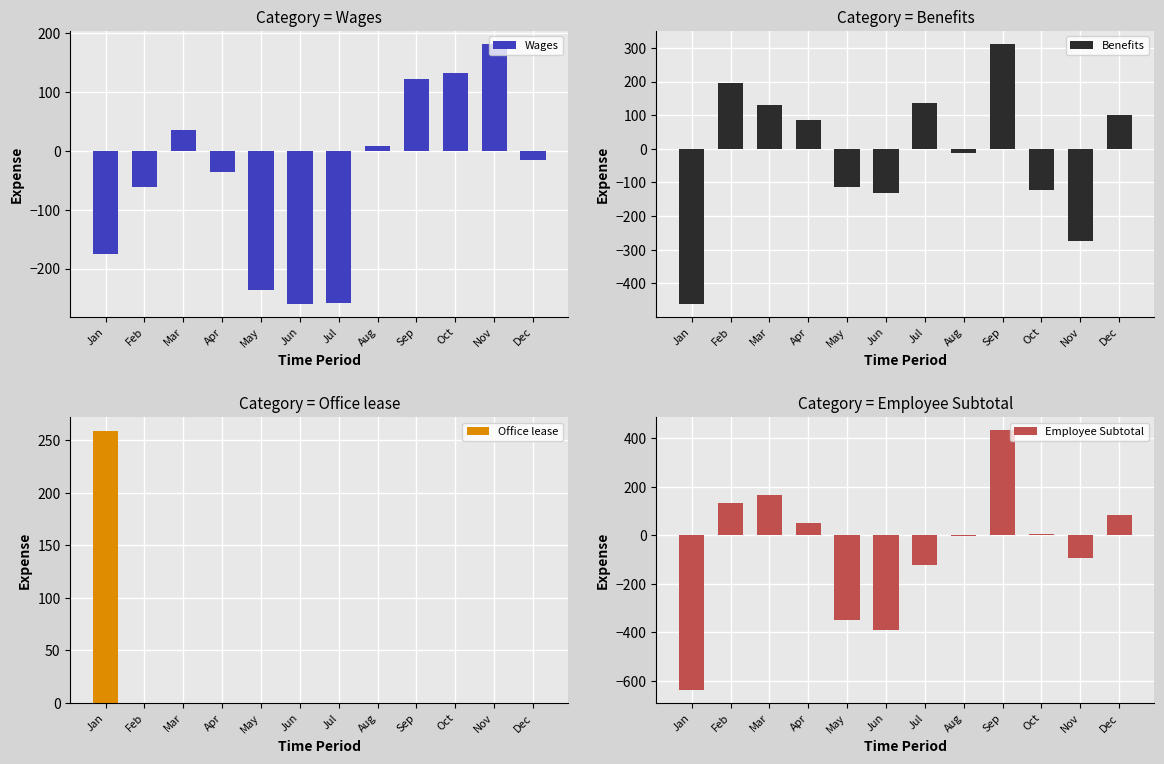

The Office lease series shows 139.4 at Jan. True or false?

False